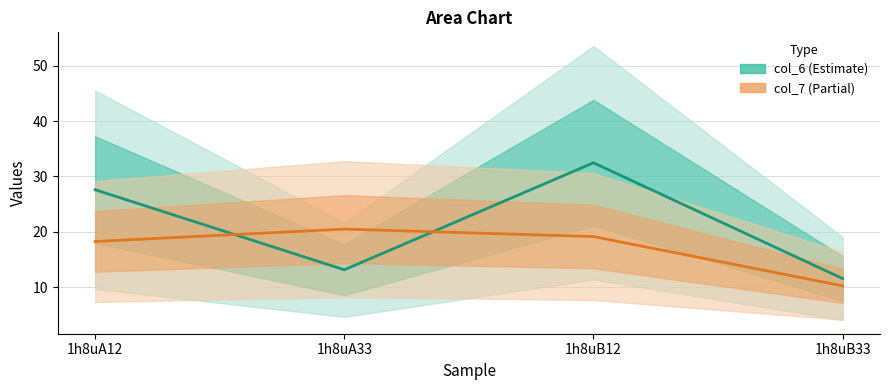

List the series in order of their overall mean, lowest first.

col_7, col_6